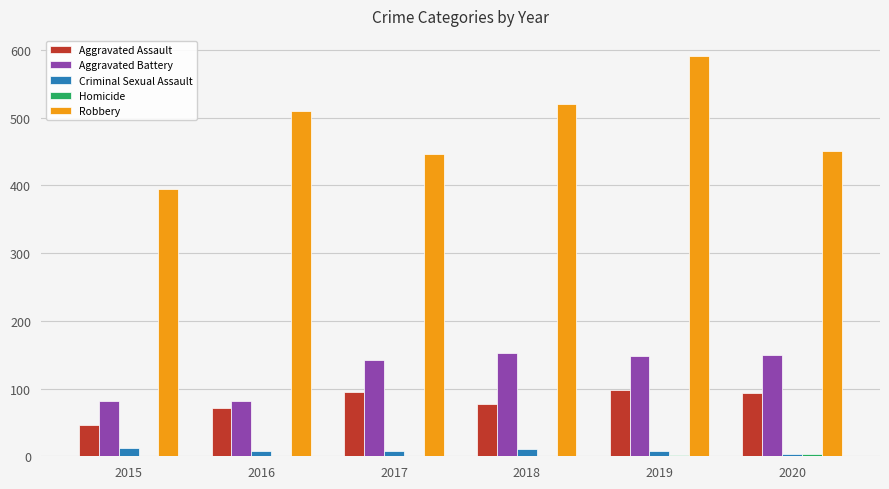

What is the maximum value for Aggravated Assault?

98